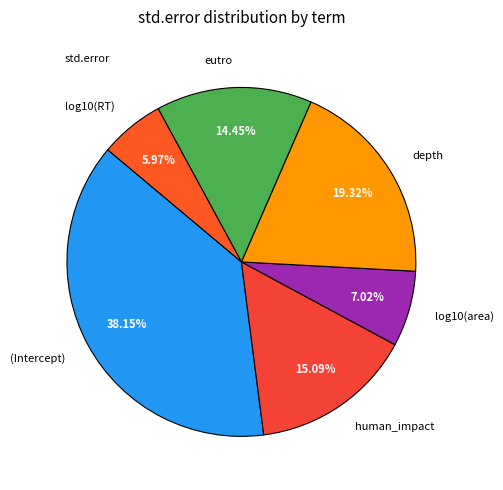

Which slice is the largest?

(Intercept)